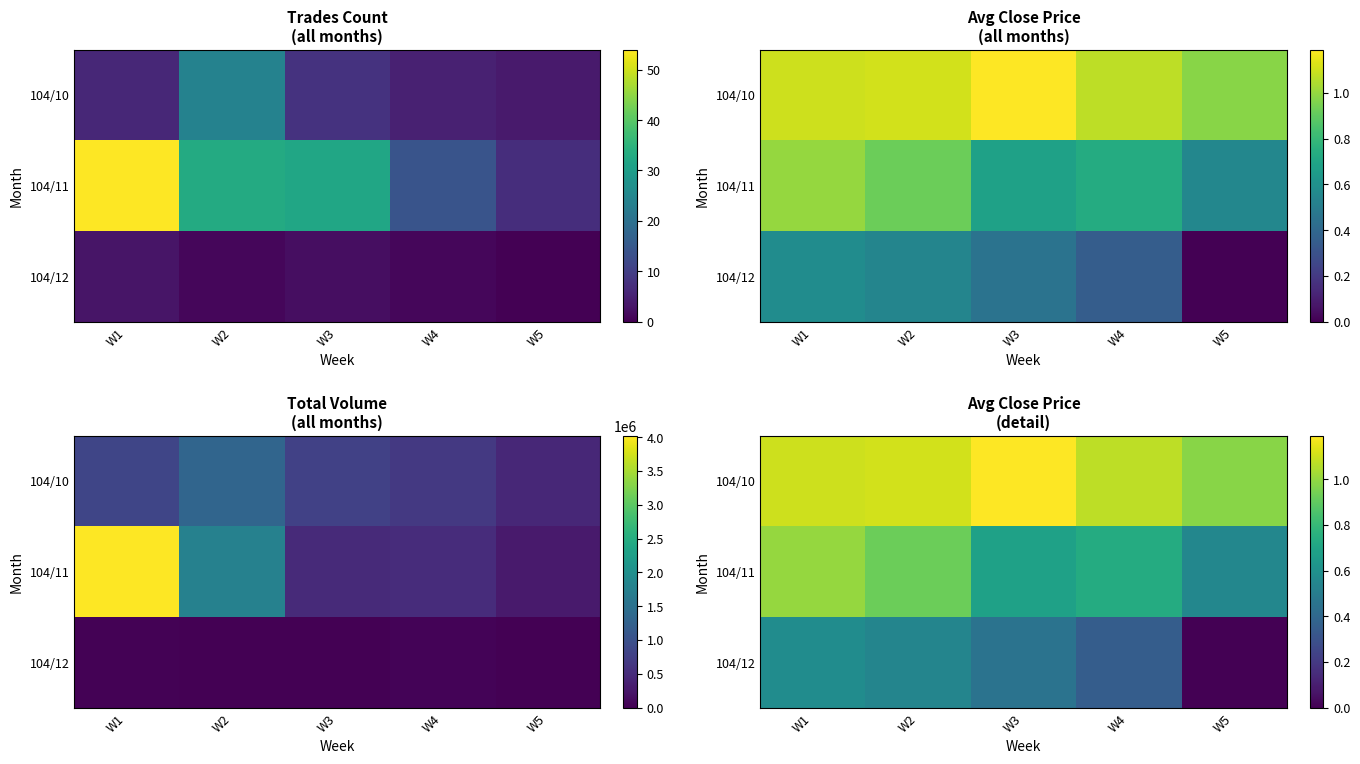

Where is 104/11 nearest to the value 0?

W5